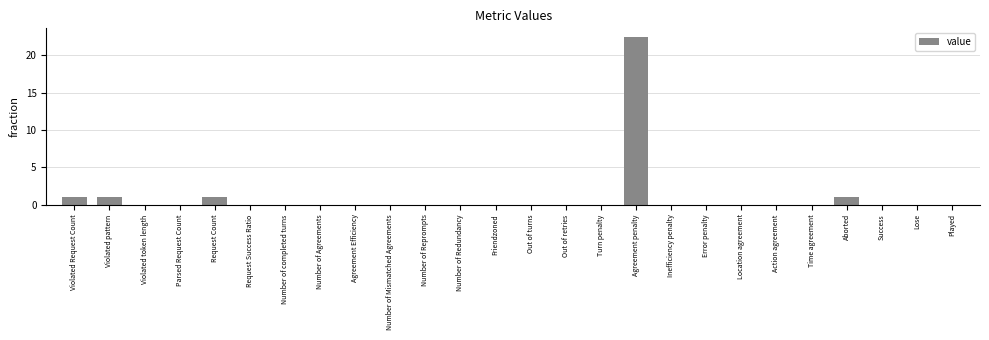

Reading left to right, transcribe all the data shown in this chart.

1.0	1.0	0.0	0.0	1.0	0.0	0.0	0.0	0.0	0.0	0.0	0.0	0.0	0.0	0.0	0.0	22.5	0.0	0.0	0.0	0.0	0.0	1.0	0.0	0.0	0.0